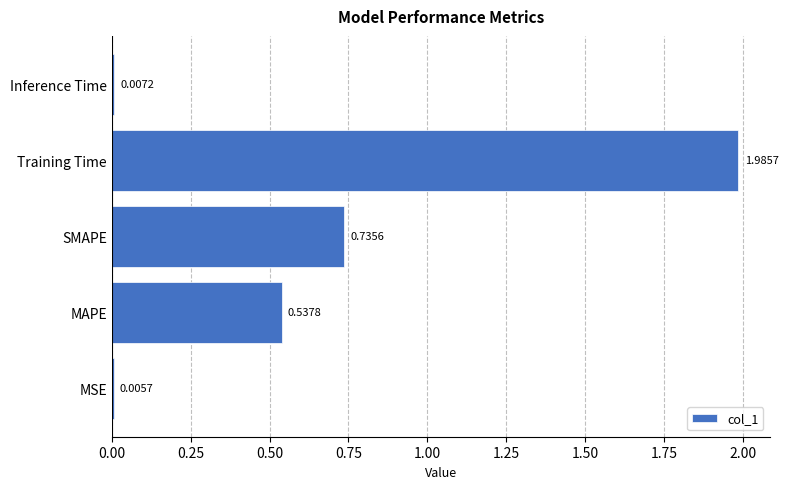

Which has a higher value, Training Time or MSE?

Training Time